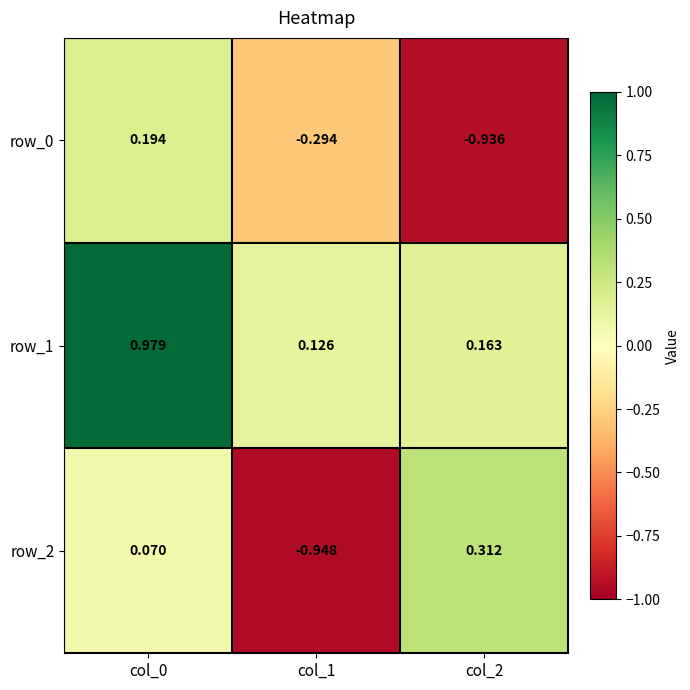

How many categories are shown in the chart?

3